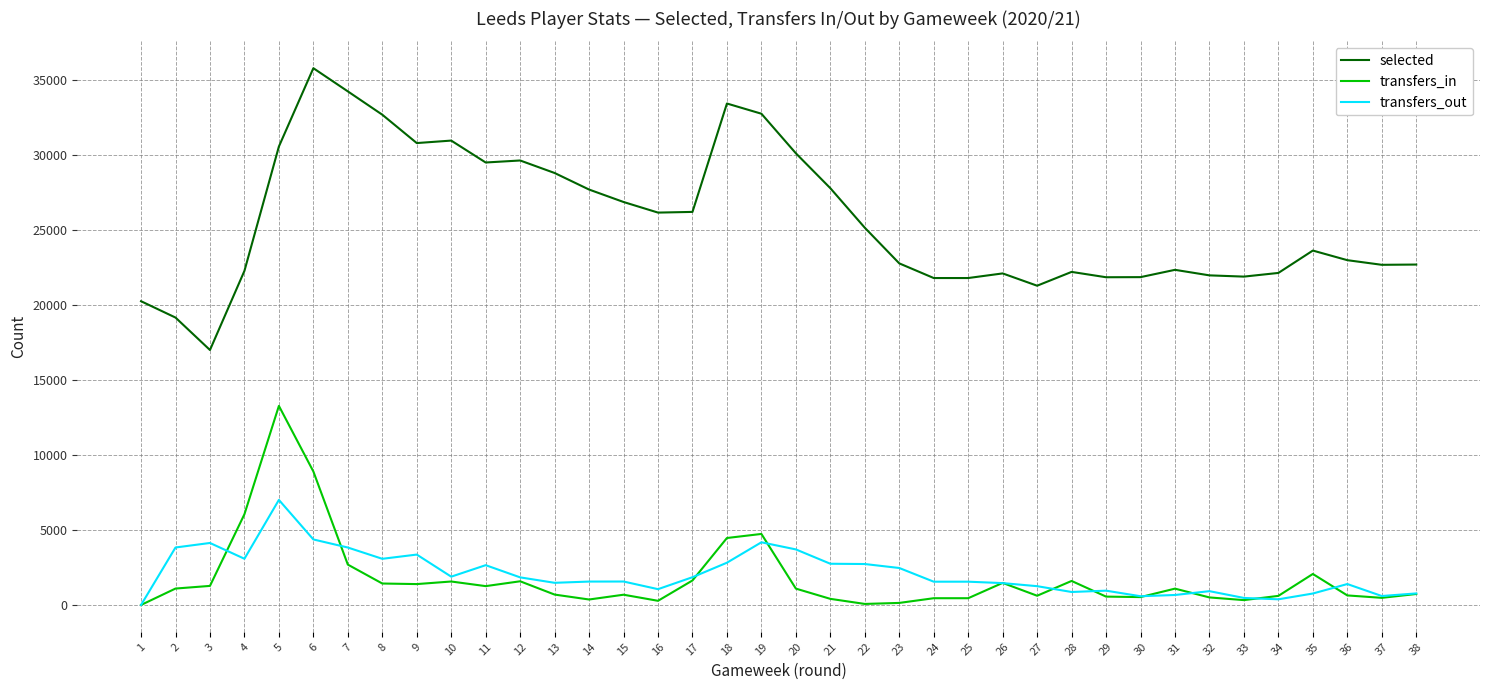

True or false: transfers_in and selected intersect in this chart.

False